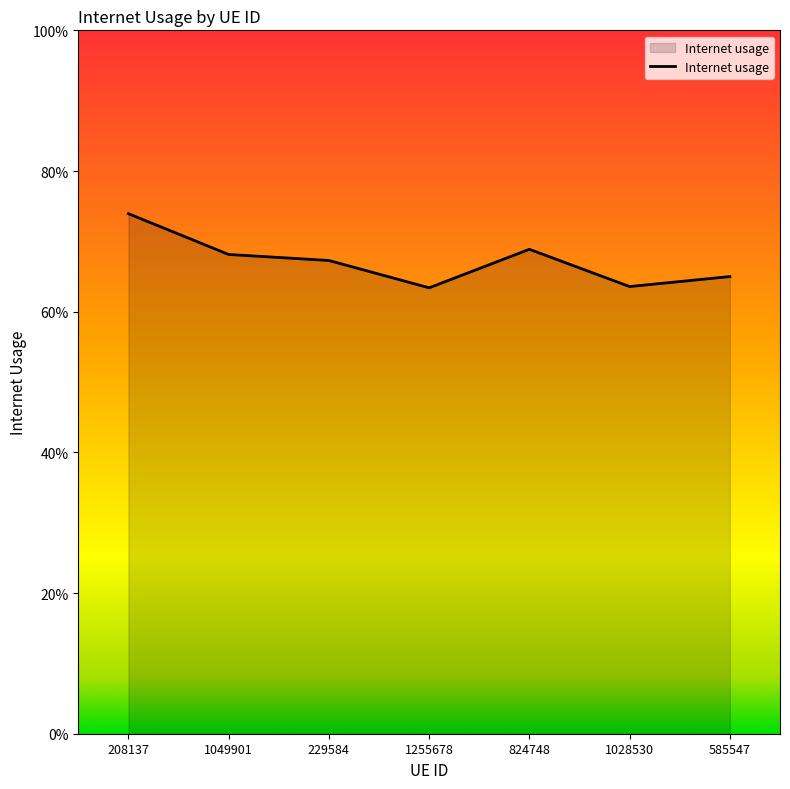

The value at 208137 is 0.4. True or false?

False